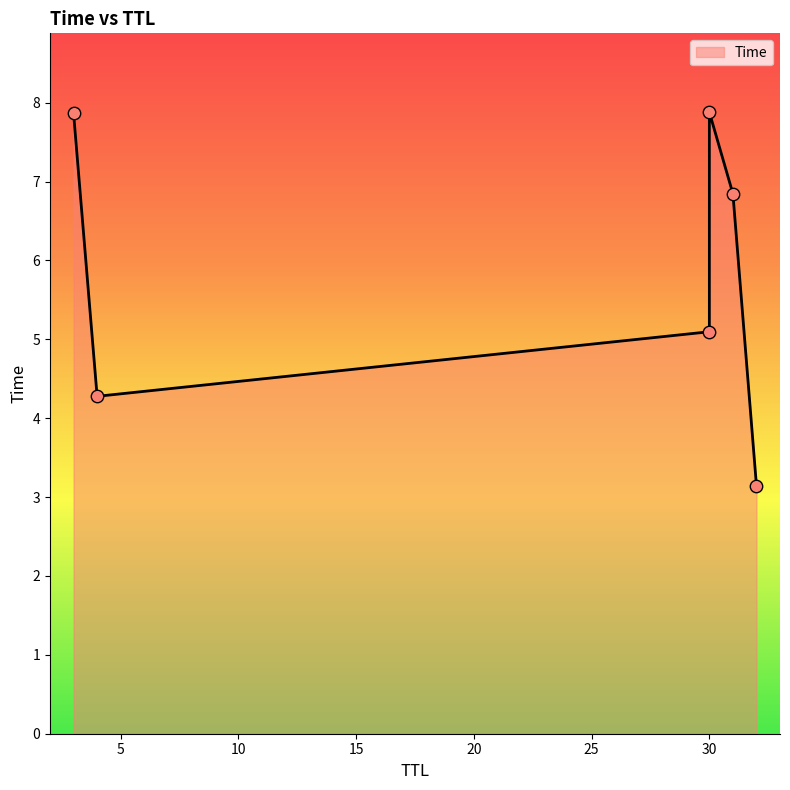

Between 31 and 30, which is larger?

30